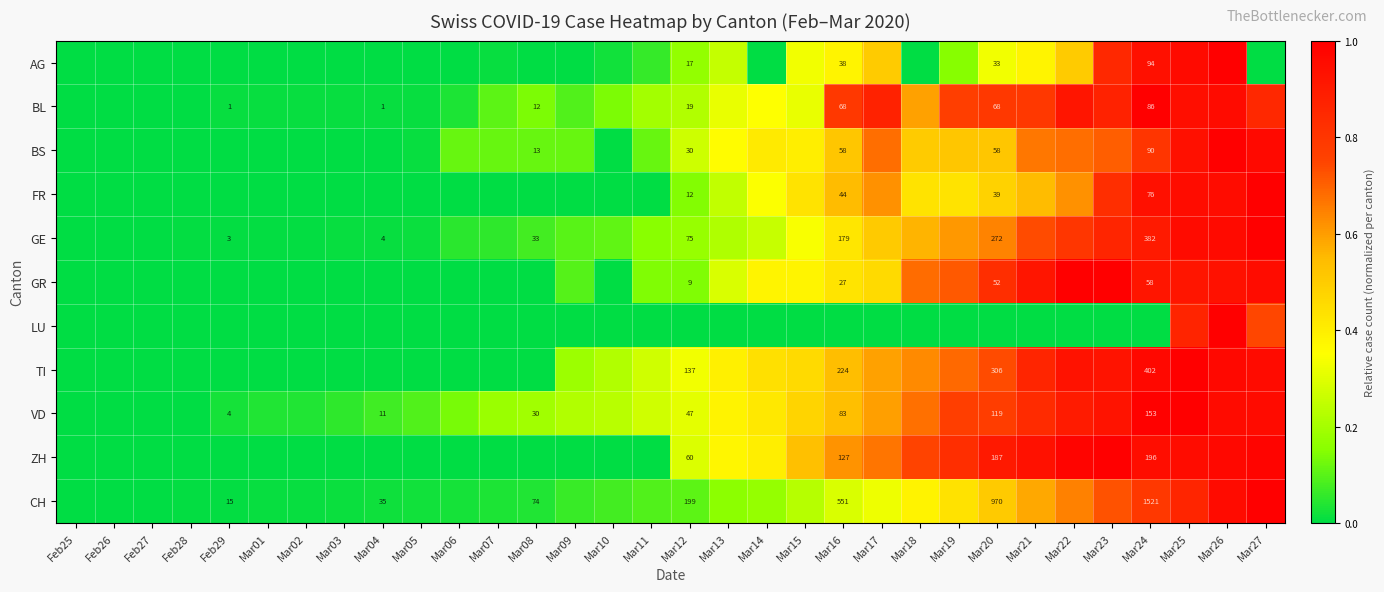

How many data points in BS are above 0?

22